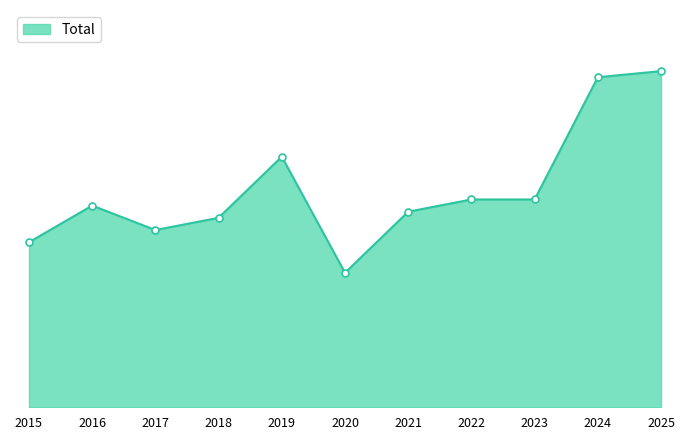

At which label does the data first exceed 33?

2019